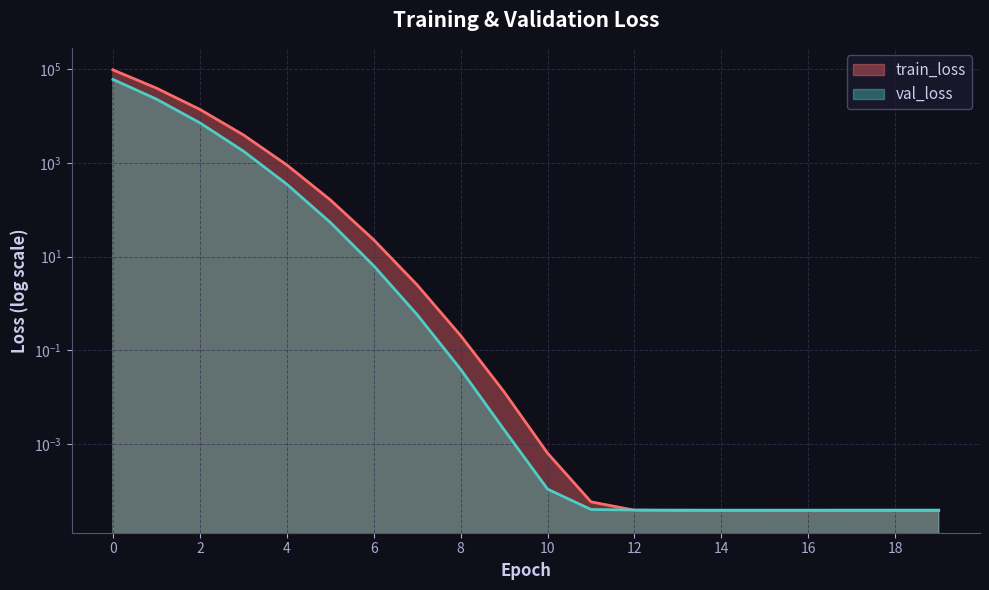

Rank the series at 7 from lowest to highest value.

val_loss, train_loss